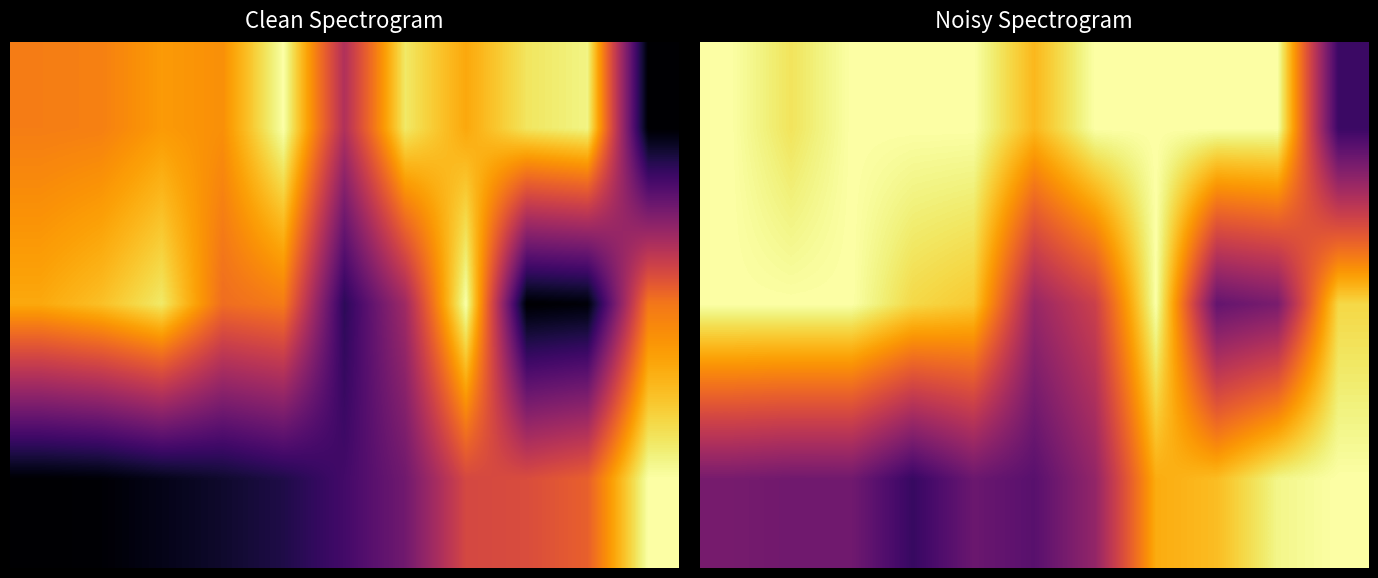

How many categories are shown in the chart?

11